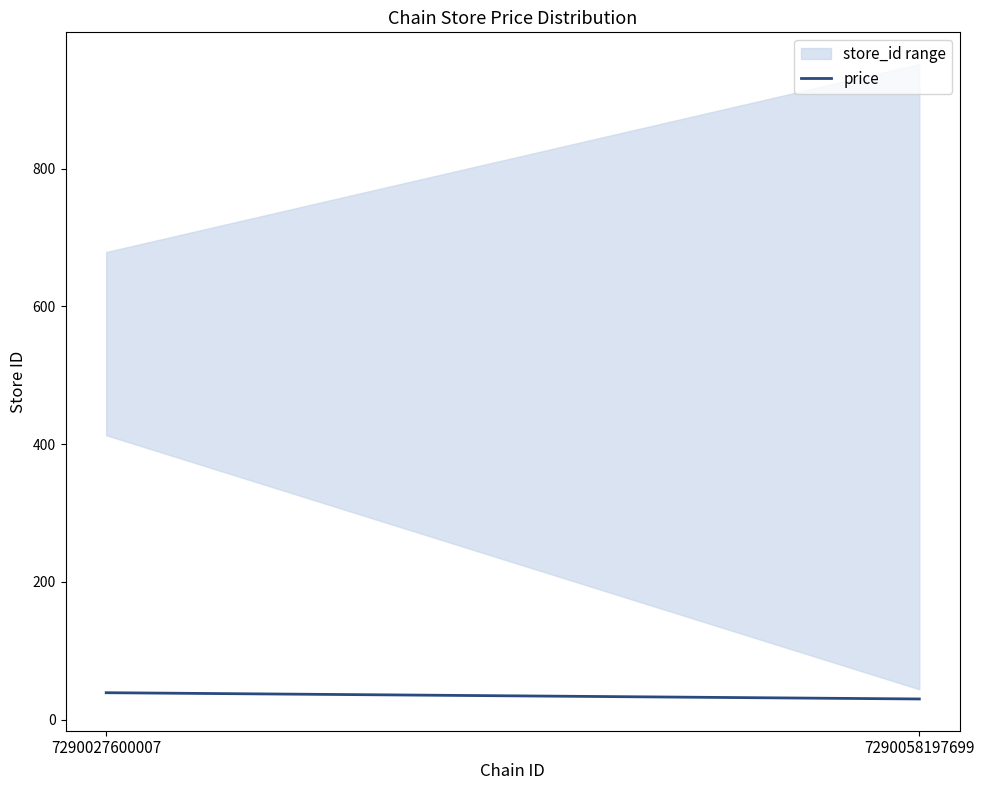

What is the value of the 2nd point from the left?

29.9